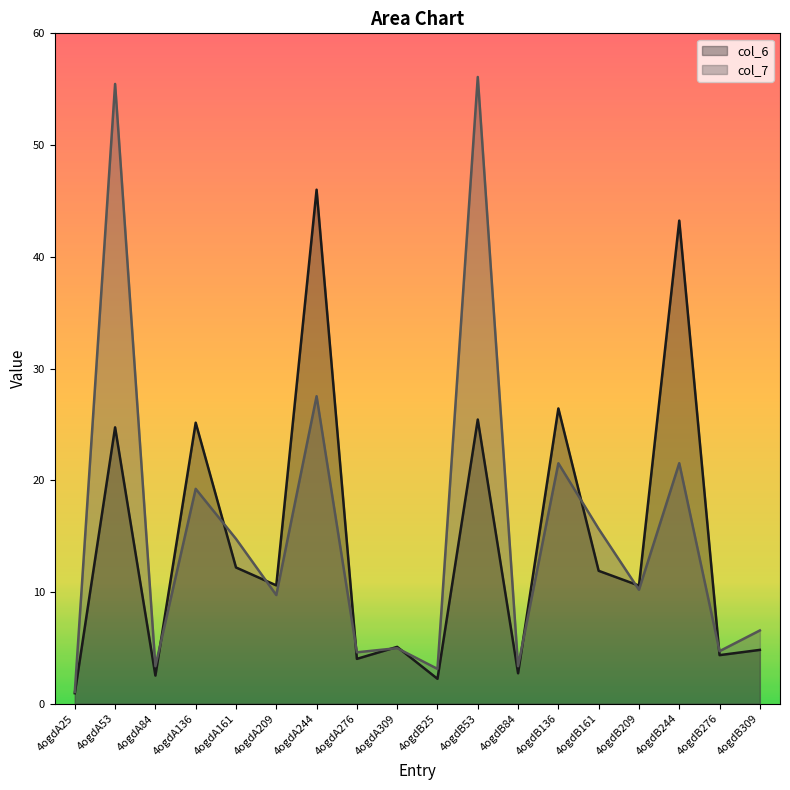

Reading left to right, list all the values displayed in this chart.

col_6 line: 0.9	24.7	2.5	25.1	12.2	10.6	46.0	4.0	5.1	2.2	25.4	2.7	26.4	11.9	10.6	43.2	4.3	4.8
col_7 line: 1.0	55.5	3.4	19.2	14.8	9.7	27.5	4.6	5.0	3.1	56.1	3.4	21.5	15.6	10.2	21.5	4.7	6.6